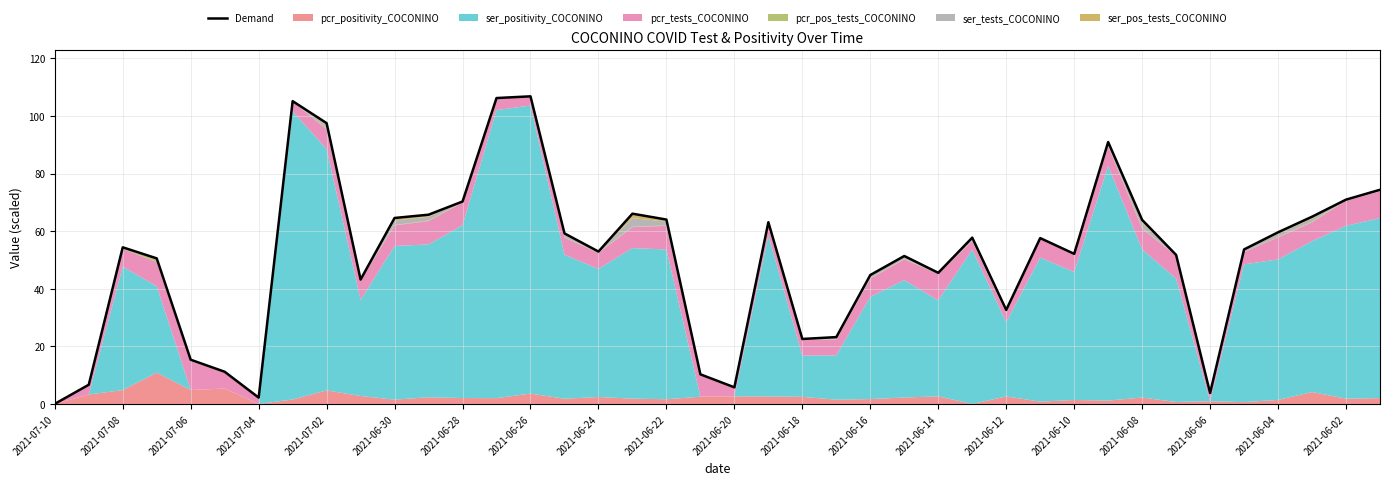

How many lines are shown in the chart?

1